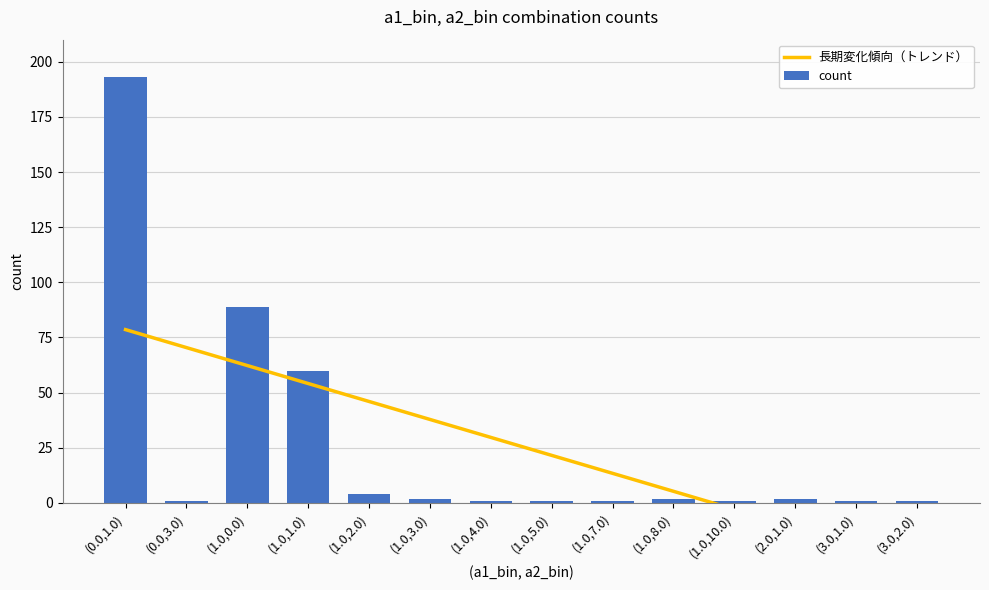

What is the difference between the maximum and second lowest values in the count series?

192